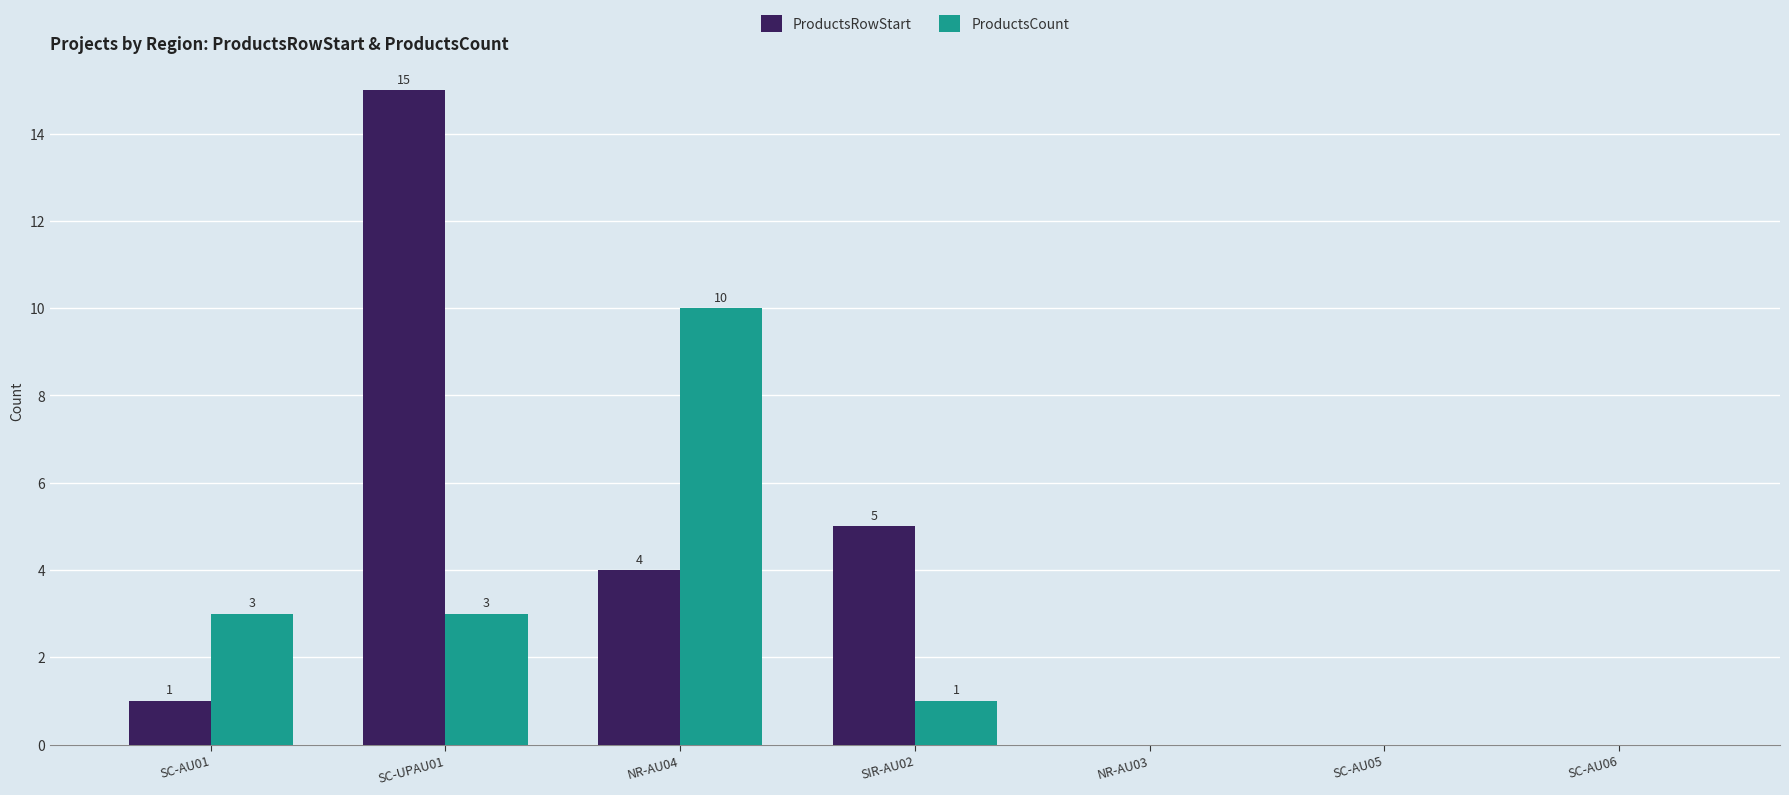

True or false: ProductsRowStart has a value of 1 at SC-AU01.

True